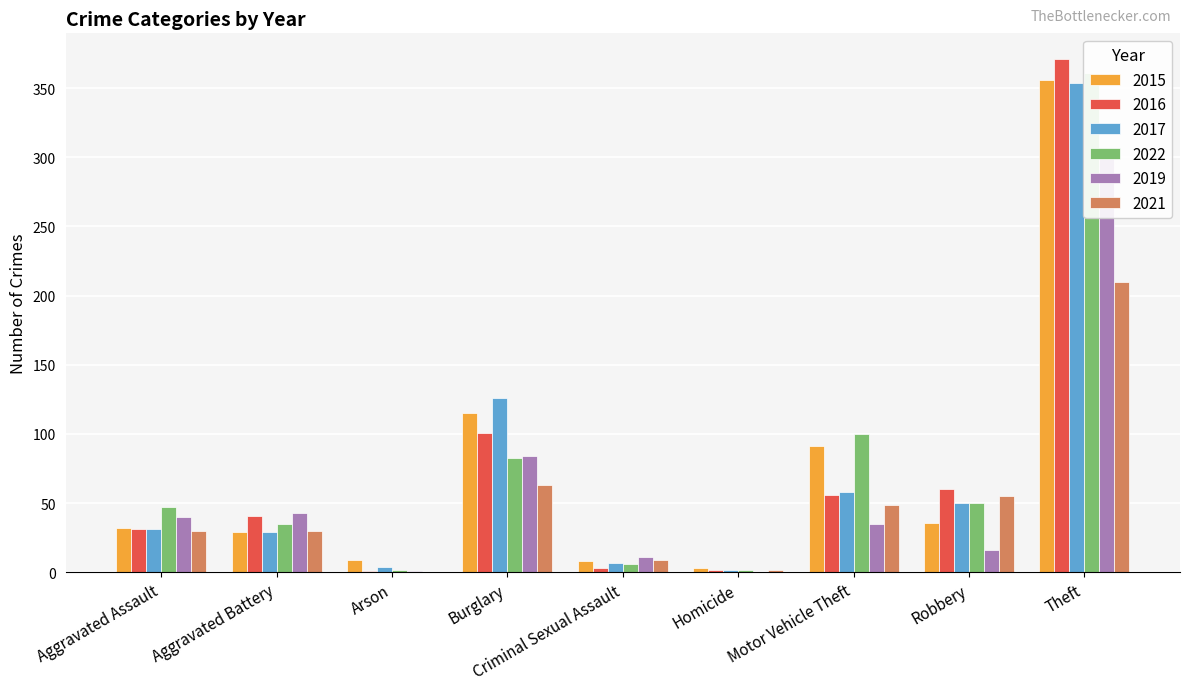

Is the value of 2015 at Aggravated Battery greater than the value of 2019 at Criminal Sexual Assault?

Yes